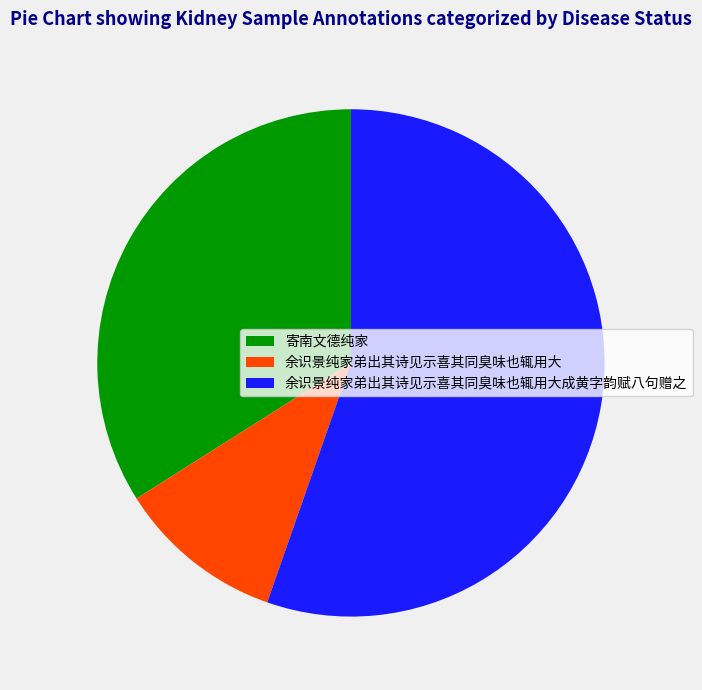

Which slice represents more than half of the pie?

余识景纯家弟出其诗见示喜其同臭味也辄用大成黄字韵赋八句赠之